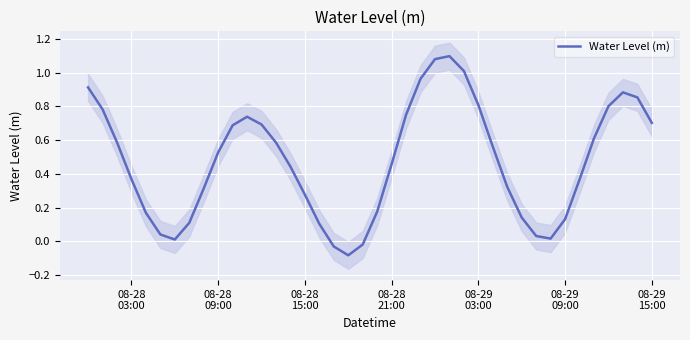

How many lines are shown in the chart?

1